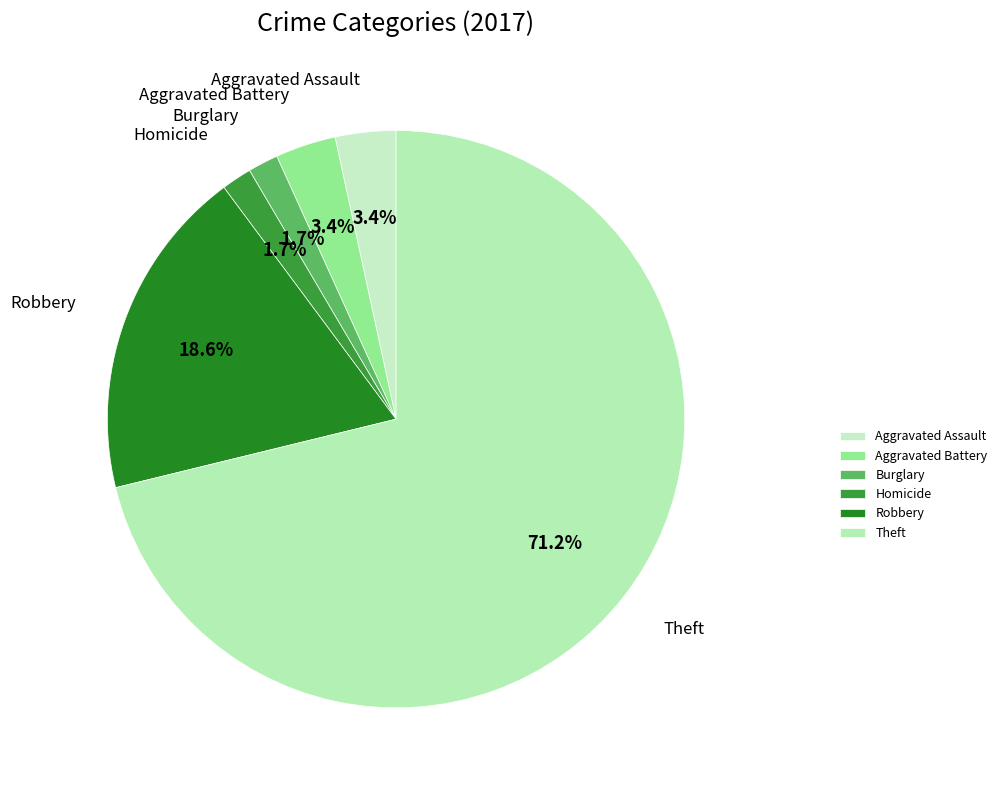

Which slice is the largest?

Theft